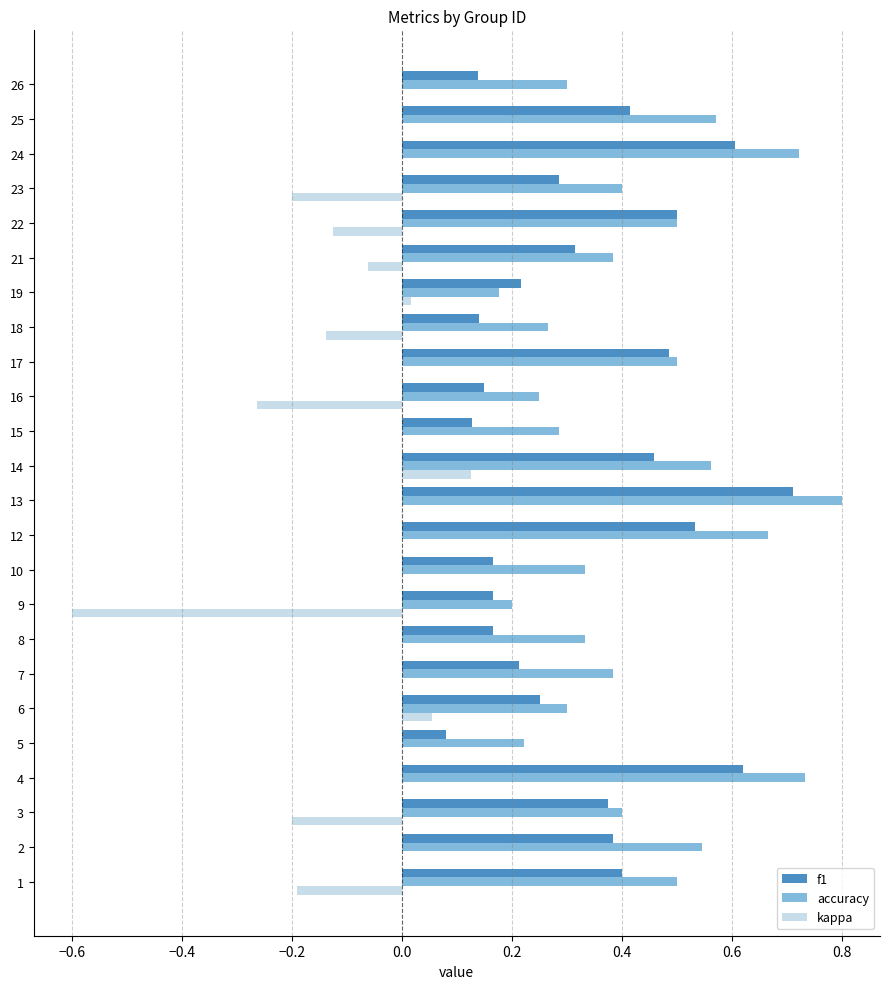

Is the value of f1 at 26 greater than the value of accuracy at 10?

No